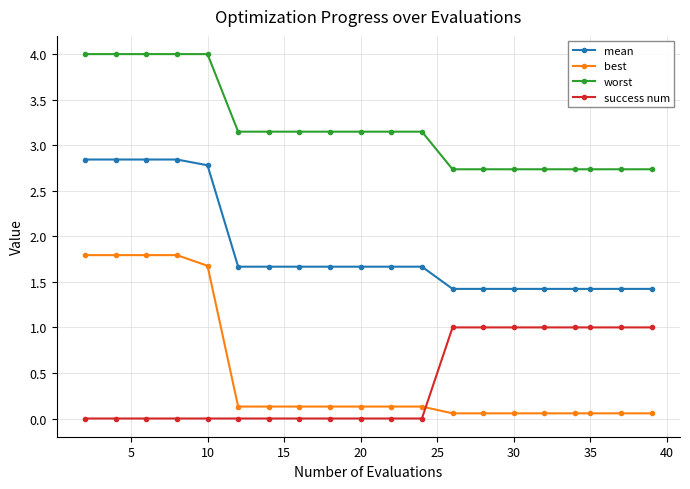

True or false: best and mean cross at least once.

False